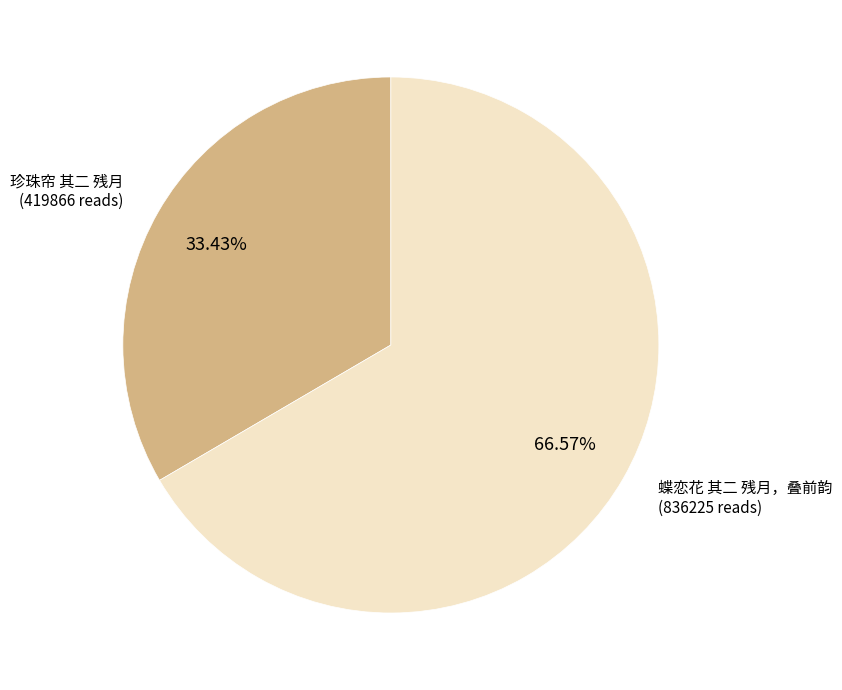

Count the number of slices in the pie.

2